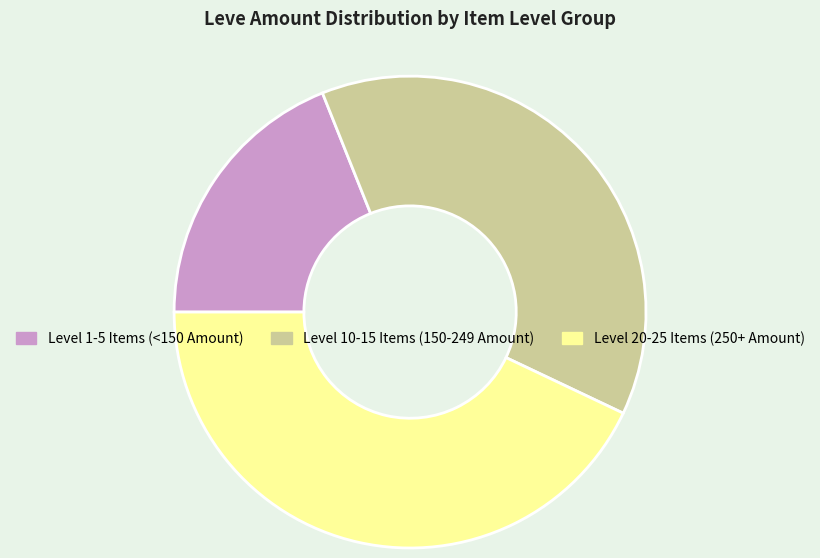

Which category has the biggest portion of the pie?

Level 20-25 Items (250+ Amount)